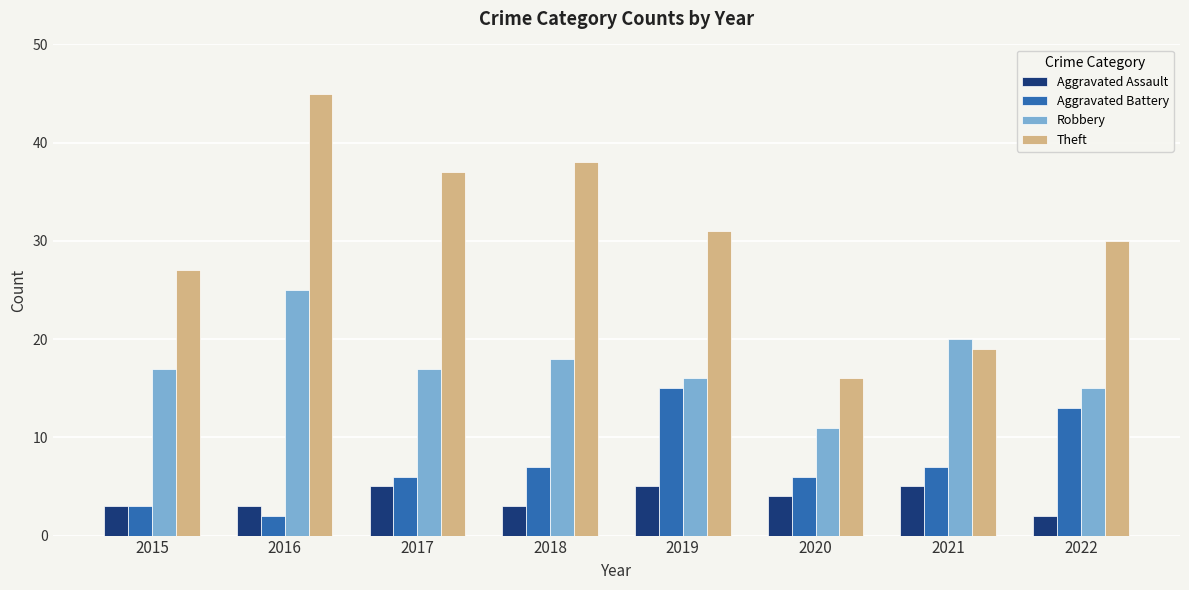

What is the maximum value for Theft?

45